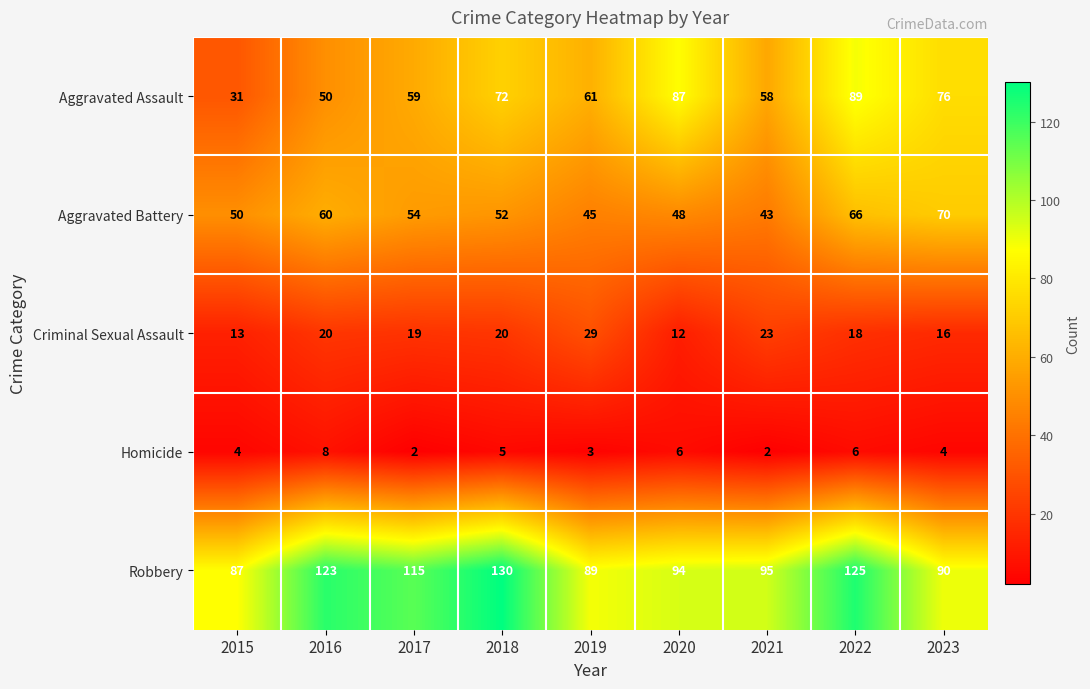

What is the highest value of the Aggravated Assault series?

89